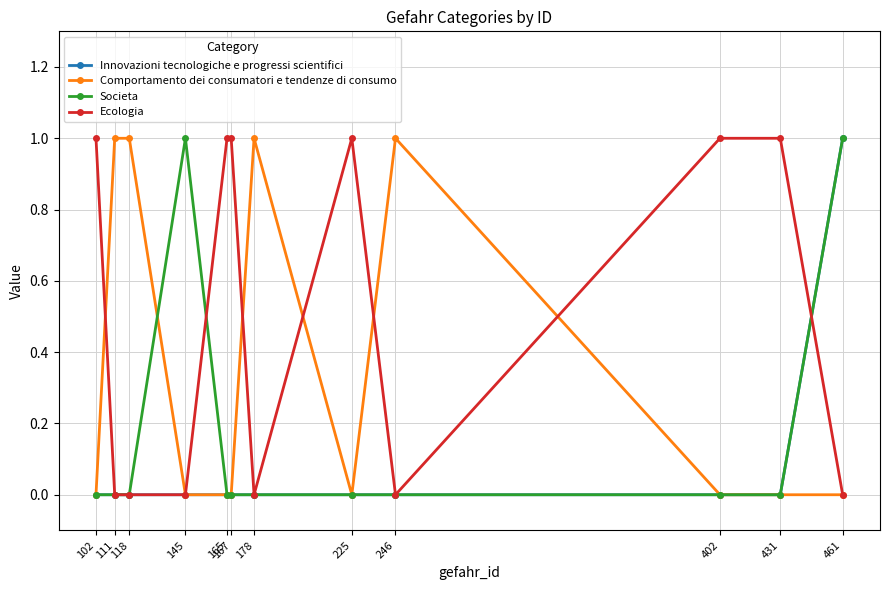

How many data points in Ecologia are less than 1?

6